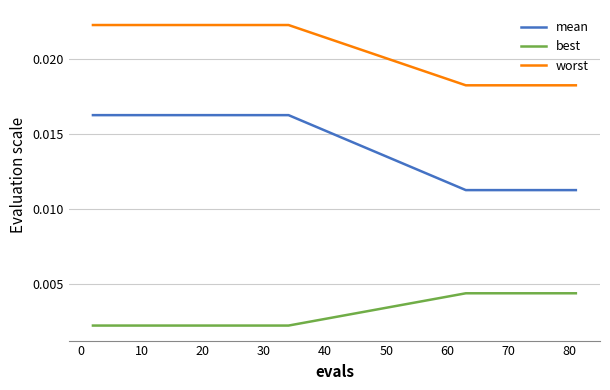

List the series in order of their overall mean, lowest first.

best, mean, worst